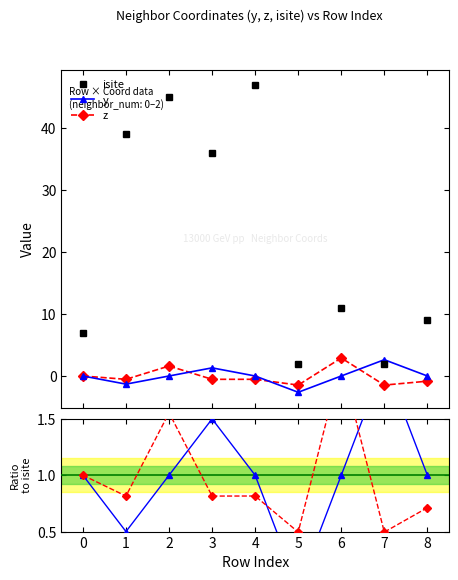

What is the value of the isite point at the 7th from the left?

11.0